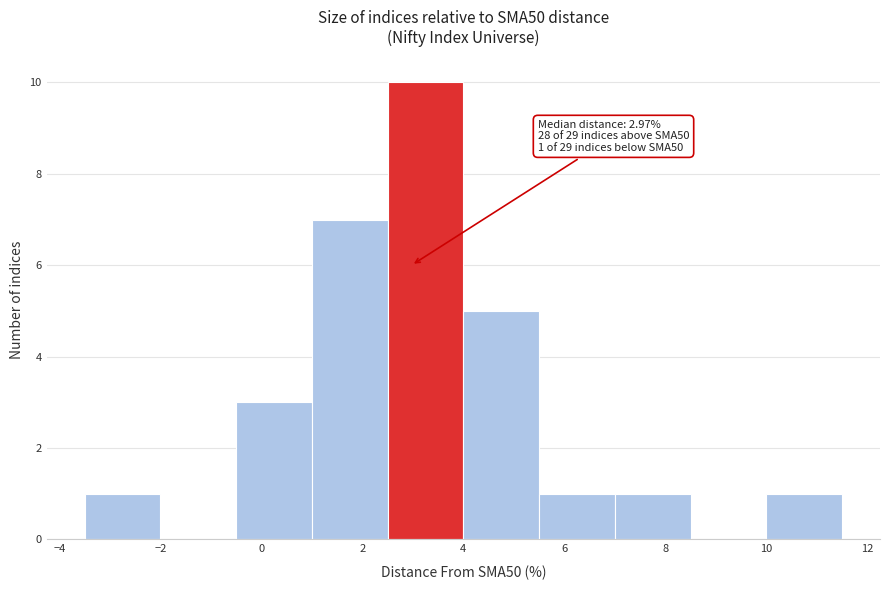

Over which range of the x-axis is the bar tallest?

2.5 to 4.0